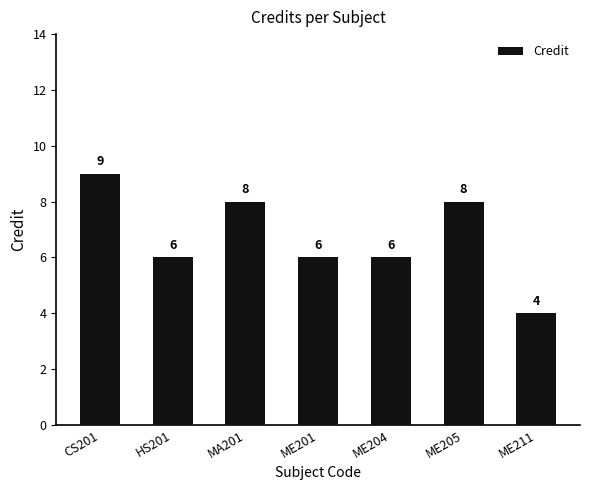

What is the maximum value shown in the chart?

9